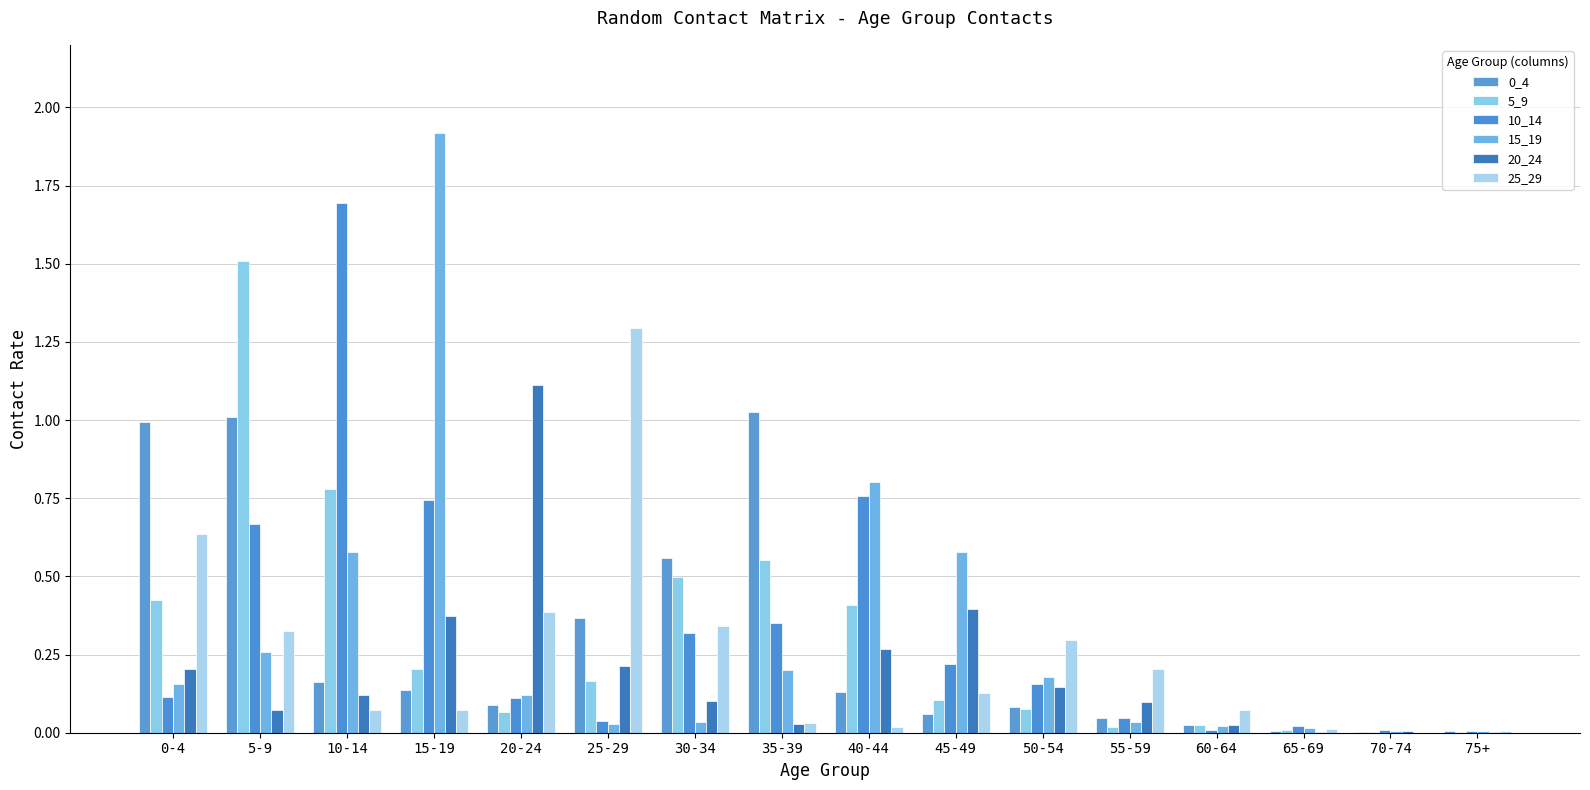

What is the difference between the maximum and minimum values in the 15_19 series?

1.9